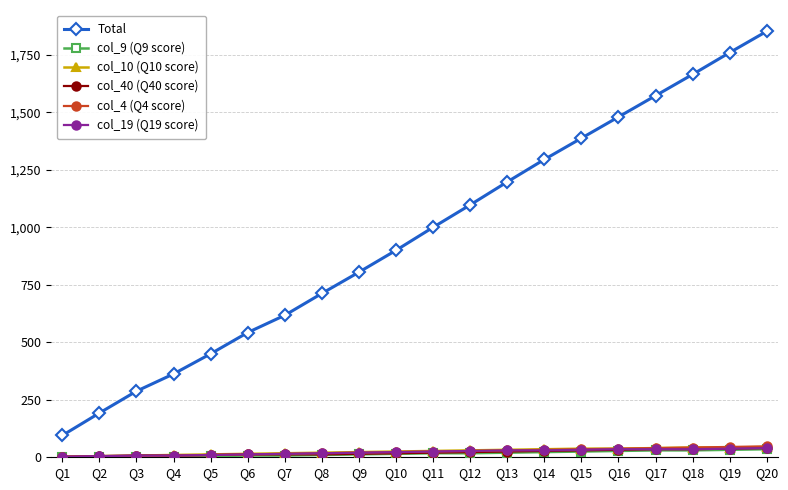

True or false: col_9 (Q9 score) and Total intersect in this chart.

False